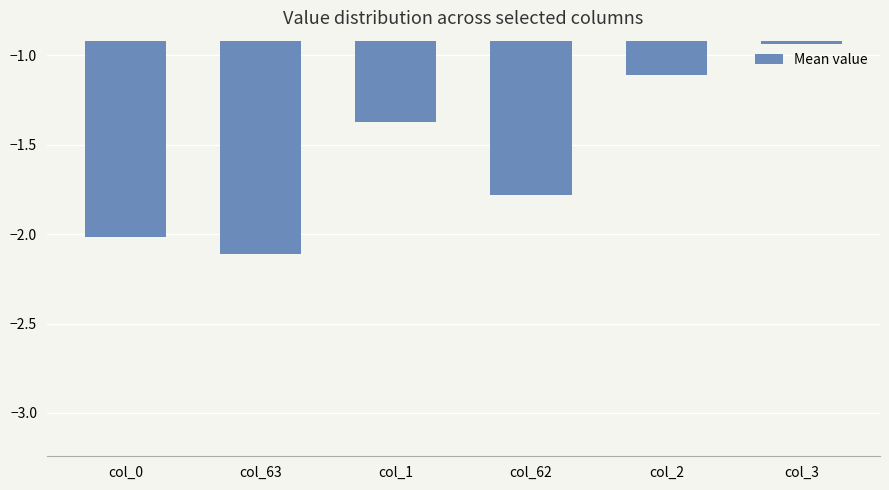

Which category has the highest value across all series?

col_3